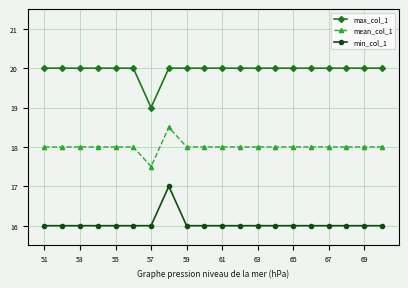

True or false: min_col_1 has more than 0 points higher than both neighbors.

True